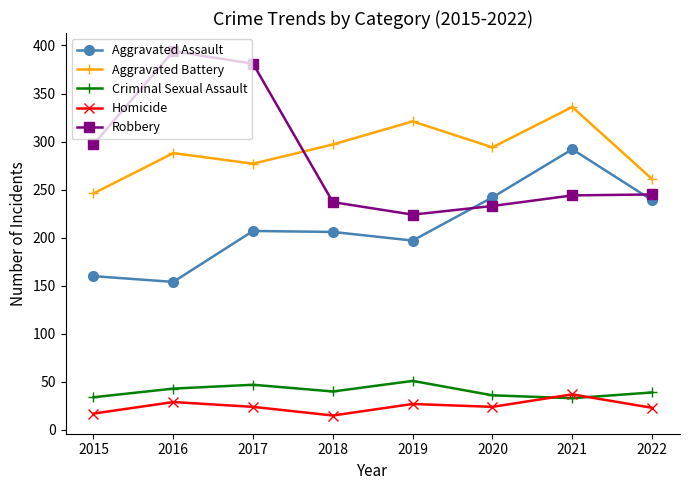

True or false: Criminal Sexual Assault and Aggravated Assault intersect in this chart.

False